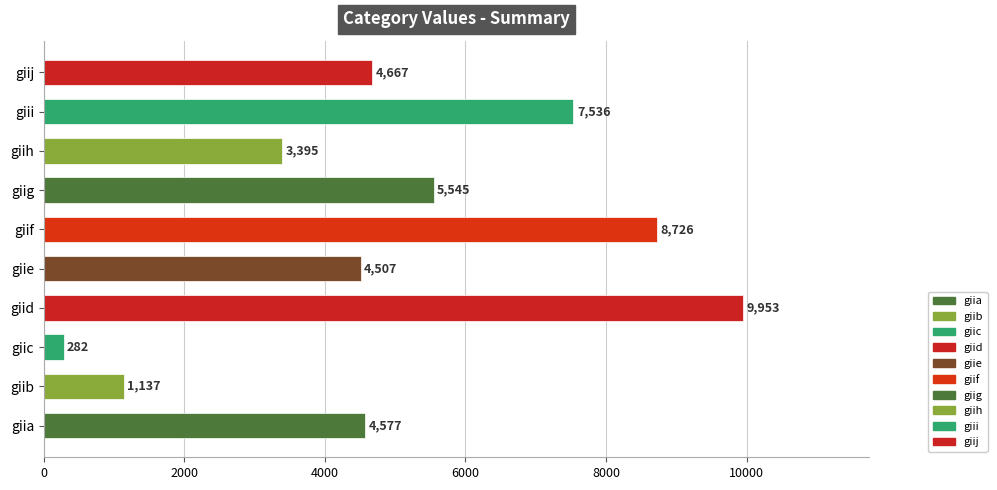

Reading top to bottom, transcribe all the data shown in this chart.

4667	7536	3395	5545	8726	4507	9953	282	1137	4577